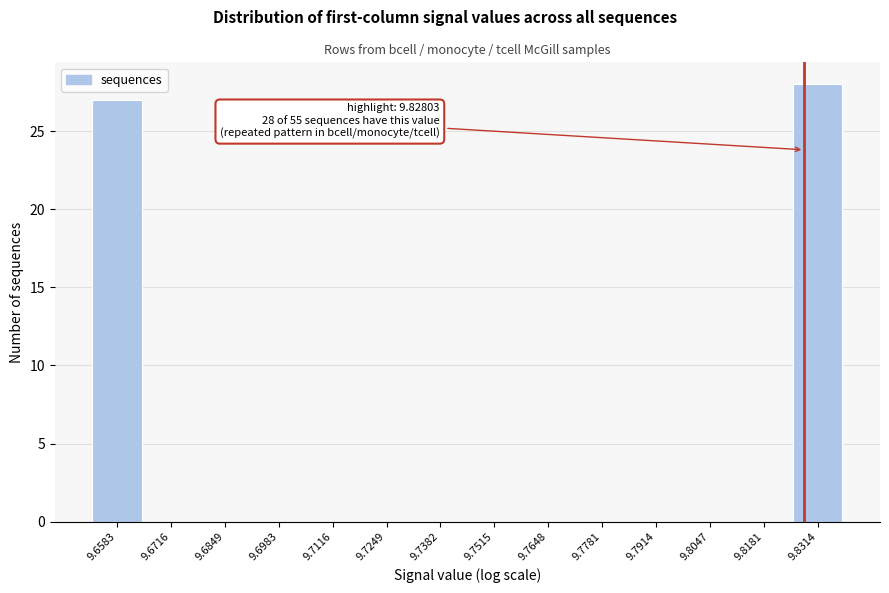

Over which range of the x-axis is the bar tallest?

9.824 to 9.838